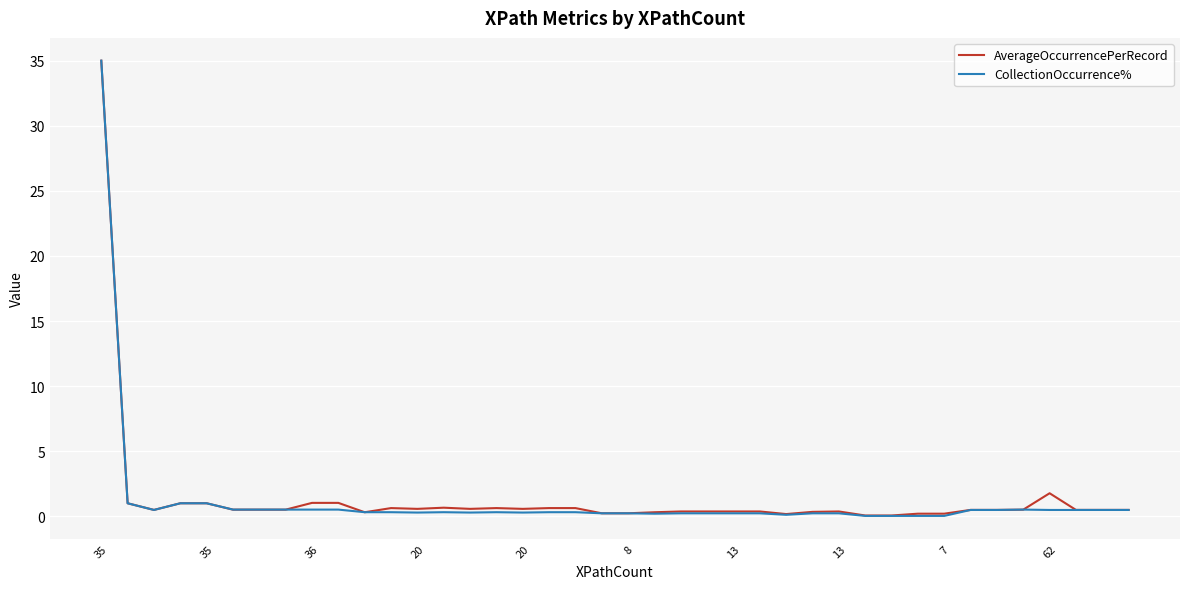

Which series has the widest spread of values?

CollectionOccurrence%